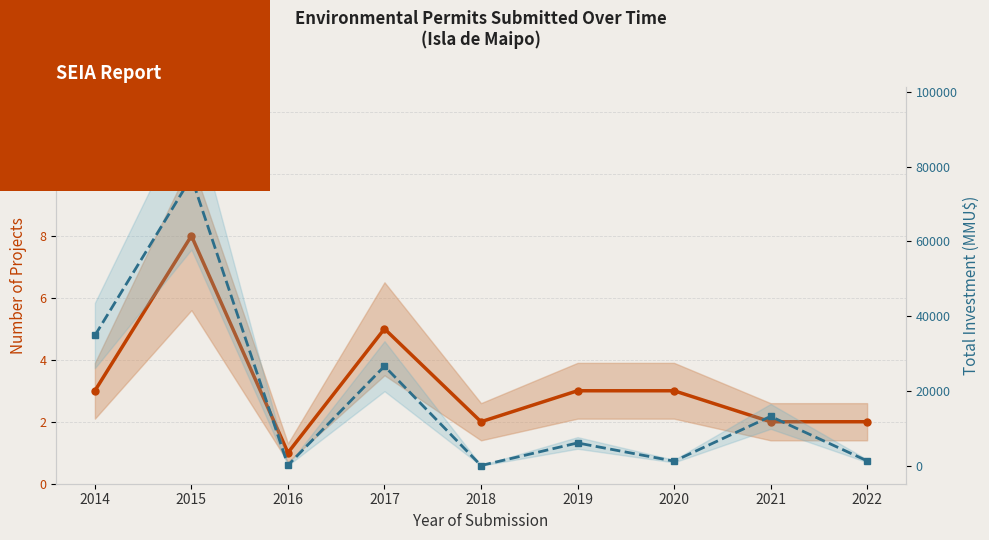

Which series changed the most between 2017 and 2019?

Total Investment (MMU$)